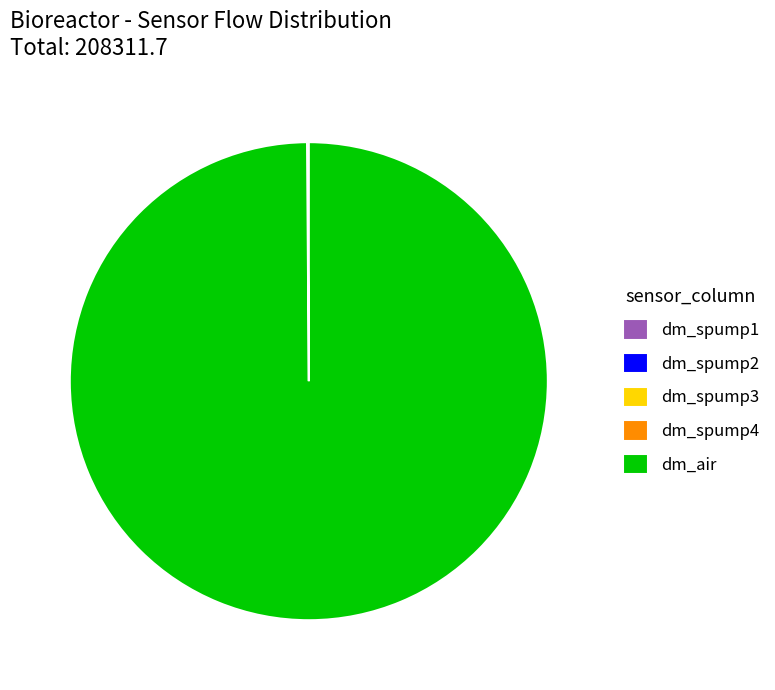

Is it true that dm_air is 90% of the pie?

False